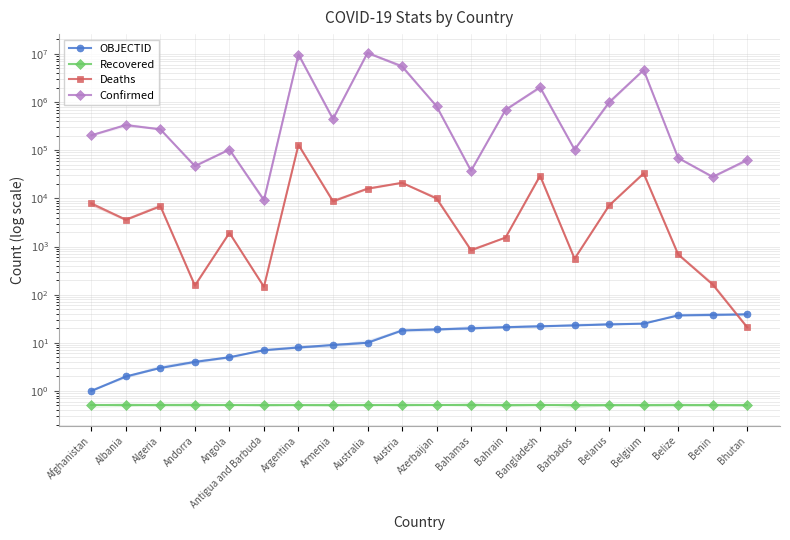

What is the label of the 5th point from the left?

Angola